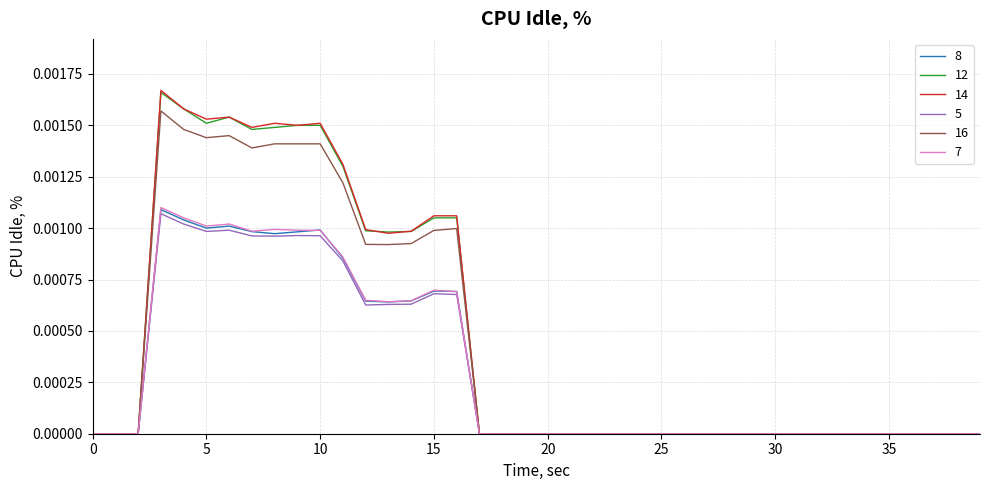

Which series has the largest range (max minus min)?

14